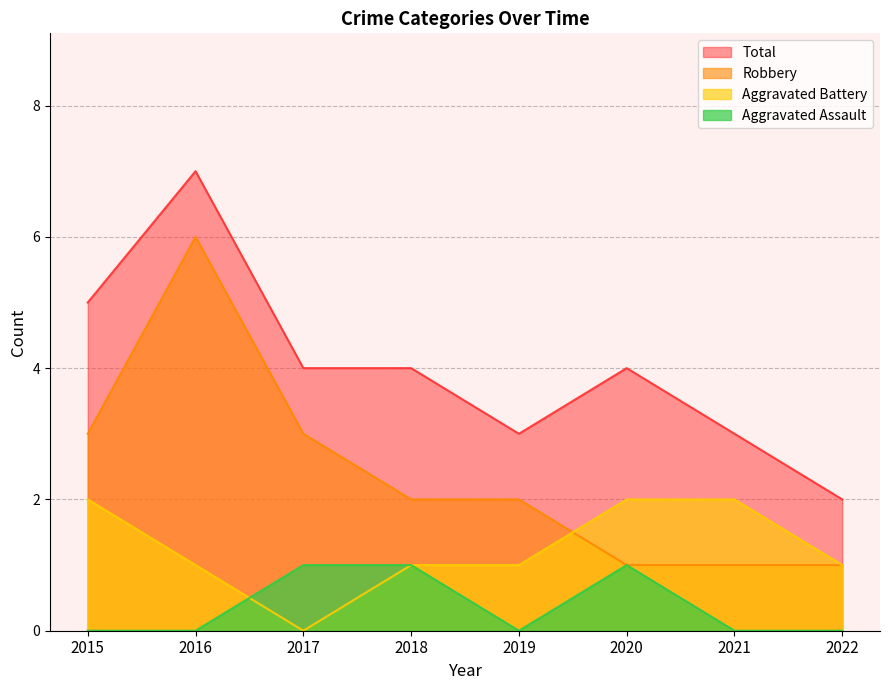

What is the value of the Total point at the 5th from the left?

3